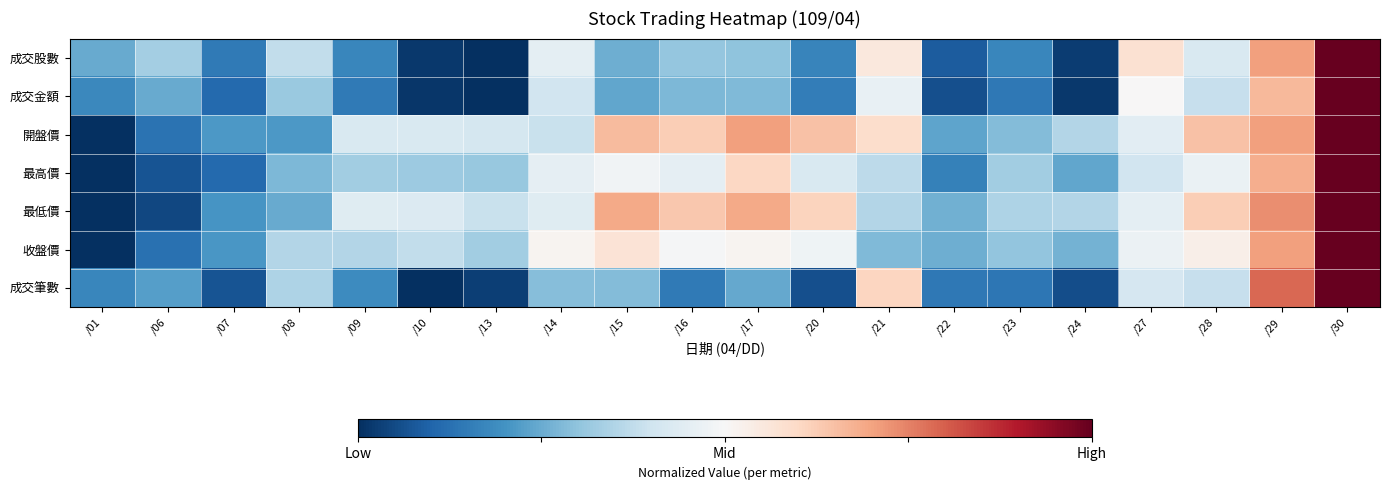

Reading left to right, list all the values displayed in this chart.

成交股數: /01=-0.5	/06=-0.3	/07=-0.7	/08=-0.2	/09=-0.7	/10=-1.0	/13=-1.0	/14=-0.1	/15=-0.5	/16=-0.4	/17=-0.4	/20=-0.7	/21=0.1	/22=-0.8	/23=-0.7	/24=-0.9	/27=0.2	/28=-0.1	/29=0.4	/30=1.0
成交金額: /01=-0.6	/06=-0.5	/07=-0.8	/08=-0.4	/09=-0.7	/10=-1.0	/13=-1.0	/14=-0.2	/15=-0.5	/16=-0.4	/17=-0.4	/20=-0.7	/21=-0.1	/22=-0.9	/23=-0.7	/24=-1.0	/27=0.0	/28=-0.2	/29=0.3	/30=1.0
開盤價: /01=-1.0	/06=-0.7	/07=-0.6	/08=-0.6	/09=-0.2	/10=-0.2	/13=-0.2	/14=-0.2	/15=0.3	/16=0.2	/17=0.4	/20=0.3	/21=0.2	/22=-0.5	/23=-0.4	/24=-0.3	/27=-0.1	/28=0.3	/29=0.4	/30=1.0
最高價: /01=-1.0	/06=-0.9	/07=-0.8	/08=-0.4	/09=-0.3	/10=-0.4	/13=-0.4	/14=-0.1	/15=-0.0	/16=-0.1	/17=0.2	/20=-0.2	/21=-0.3	/22=-0.7	/23=-0.3	/24=-0.5	/27=-0.2	/28=-0.1	/29=0.4	/30=1.0
最低價: /01=-1.0	/06=-0.9	/07=-0.6	/08=-0.5	/09=-0.1	/10=-0.1	/13=-0.2	/14=-0.1	/15=0.4	/16=0.3	/17=0.4	/20=0.2	/21=-0.3	/22=-0.5	/23=-0.3	/24=-0.3	/27=-0.1	/28=0.2	/29=0.5	/30=1.0
收盤價: /01=-1.0	/06=-0.7	/07=-0.6	/08=-0.3	/09=-0.3	/10=-0.2	/13=-0.3	/14=0.0	/15=0.1	/16=-0.0	/17=0.0	/20=-0.0	/21=-0.4	/22=-0.5	/23=-0.4	/24=-0.5	/27=-0.1	/28=0.1	/29=0.4	/30=1.0
成交筆數: /01=-0.7	/06=-0.6	/07=-0.9	/08=-0.3	/09=-0.6	/10=-1.0	/13=-0.9	/14=-0.4	/15=-0.4	/16=-0.7	/17=-0.5	/20=-0.9	/21=0.2	/22=-0.7	/23=-0.7	/24=-0.9	/27=-0.2	/28=-0.2	/29=0.6	/30=1.0